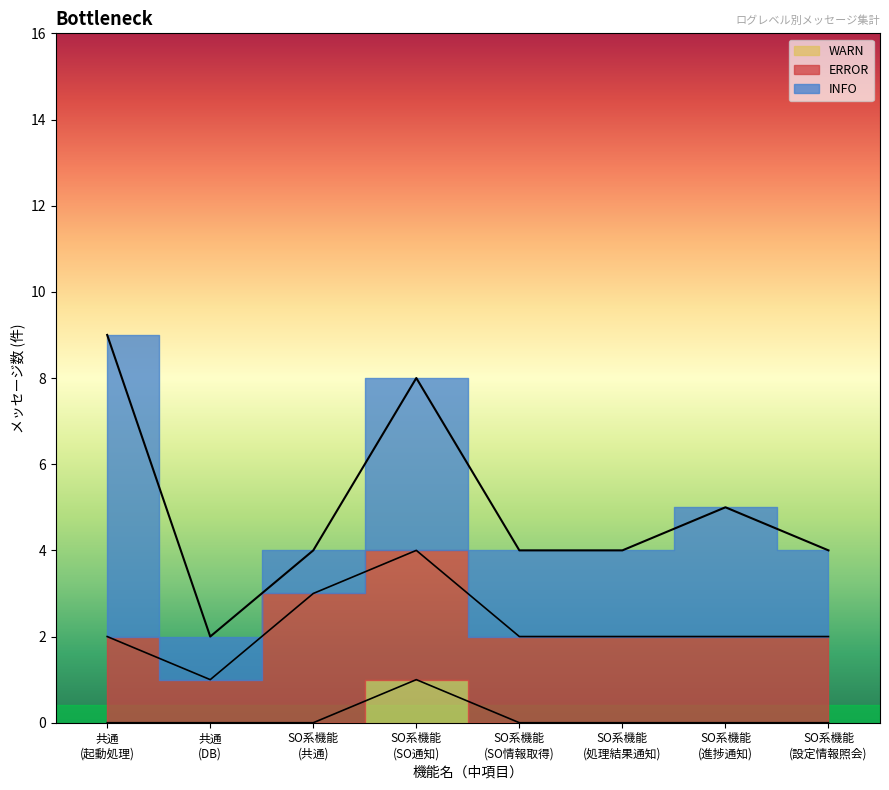

The value of 機能番号 at 7 is 3. True or false?

False